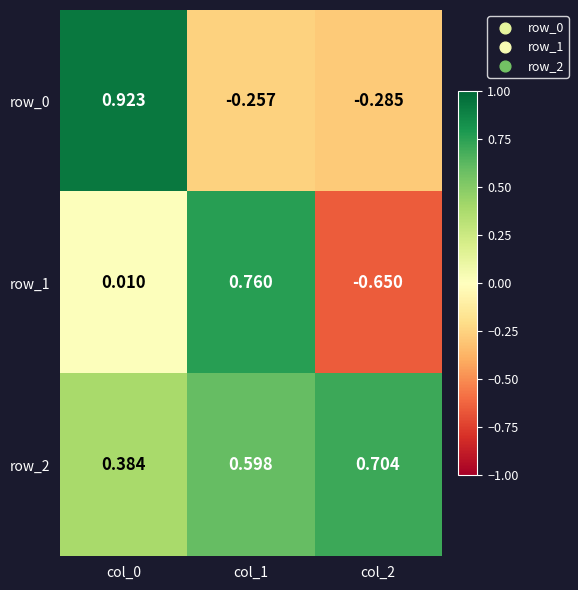

At which category does the chart reach its minimum across all series?

col_2